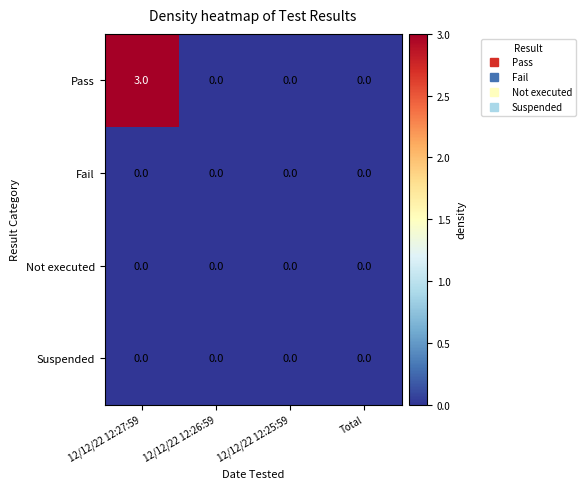

Which series has the largest range (max minus min)?

Pass